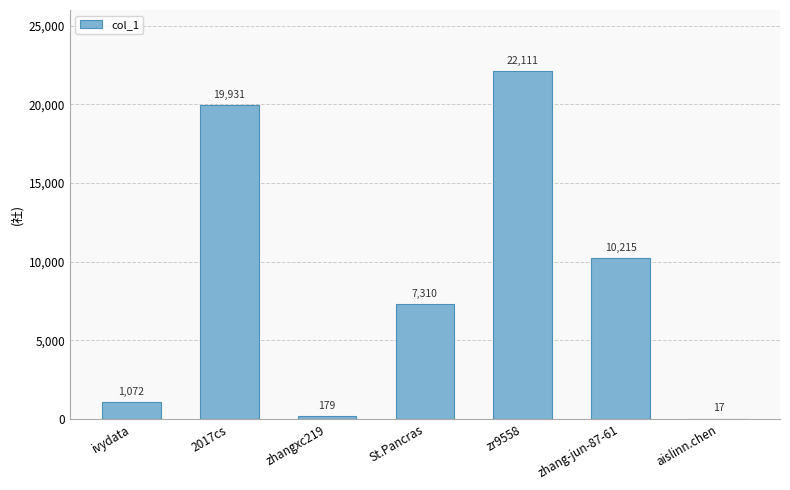

Reading right to left, extract all data points from this chart.

aislinn.chen=17	zhang-jun-87-61=10215	zr9558=22111	St.Pancras=7310	zhangxc219=179	2017cs=19931	ivydata=1072